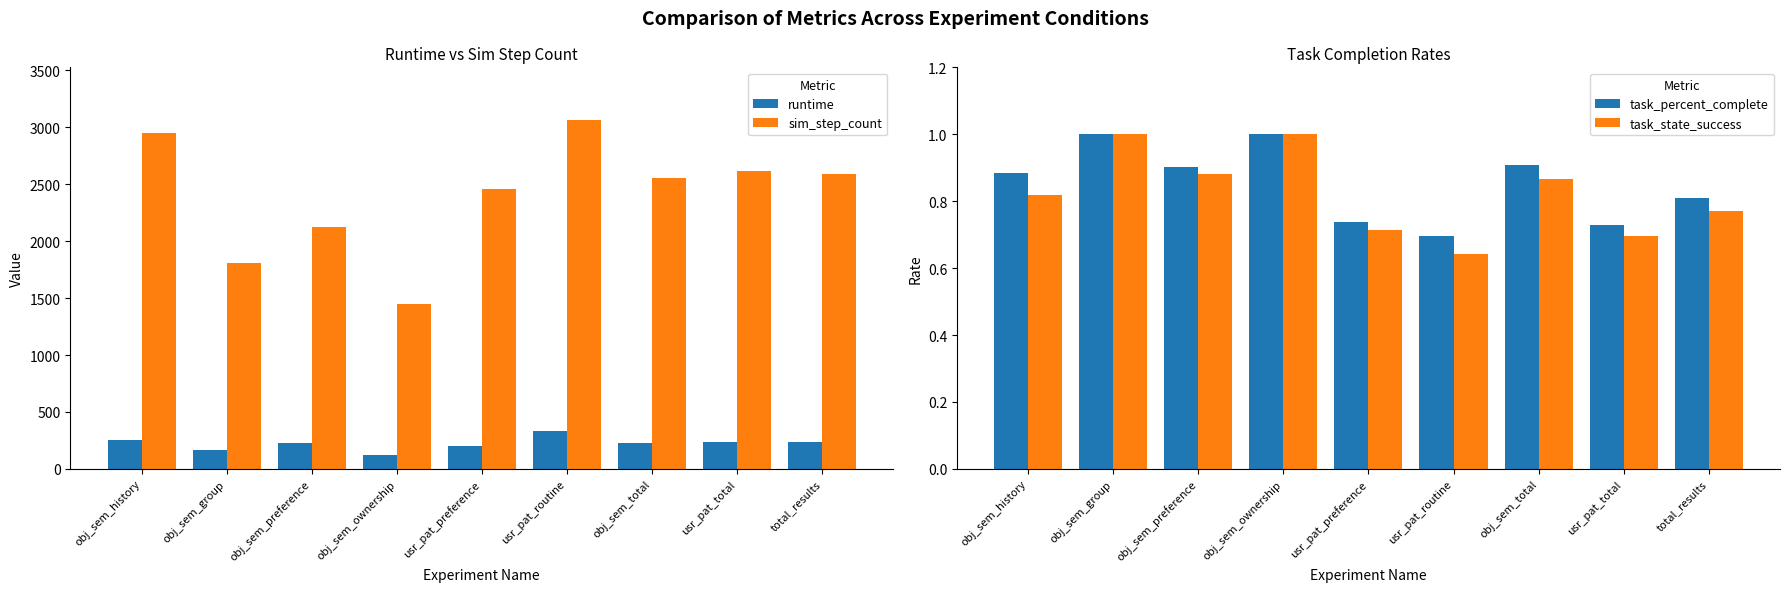

Where does the runtime series first go above 230?

obj_sem_history